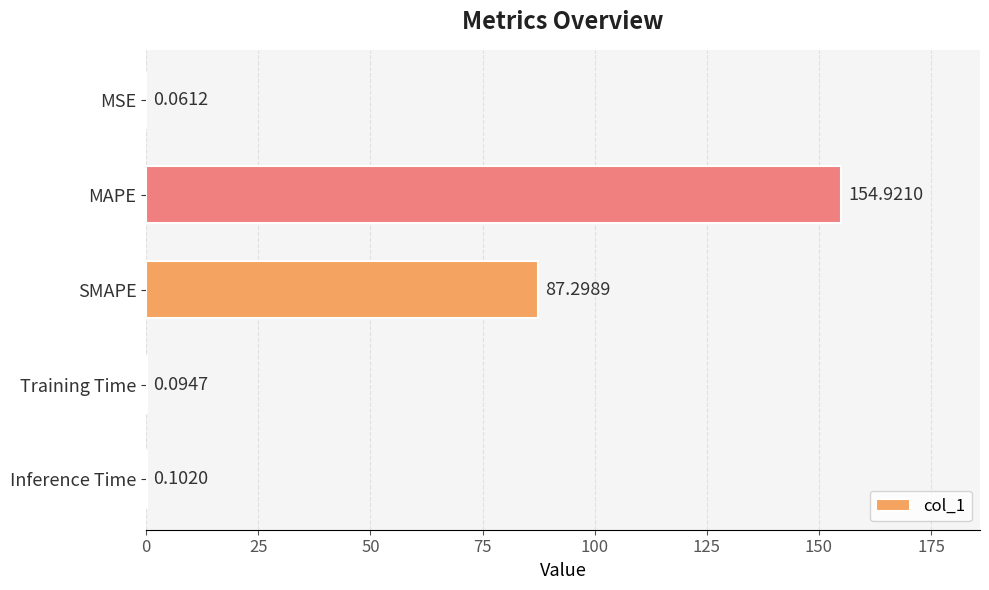

Which label corresponds to the largest value in the chart?

MAPE